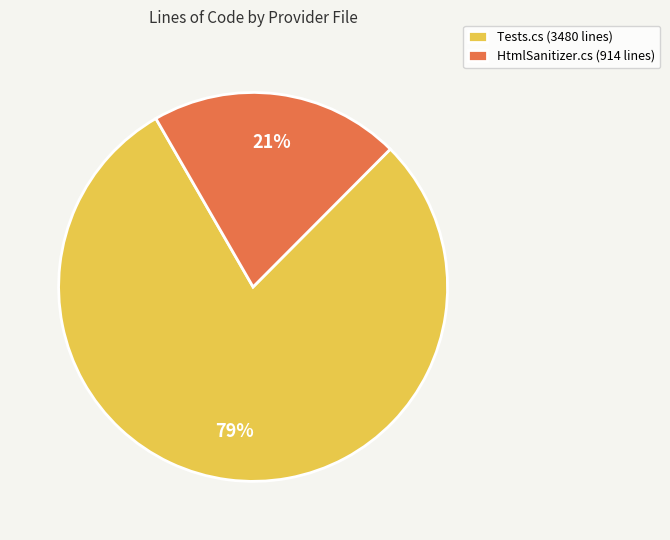

True or false: HtmlSanitizer.cs (914 lines) accounts for 21% of the total.

True